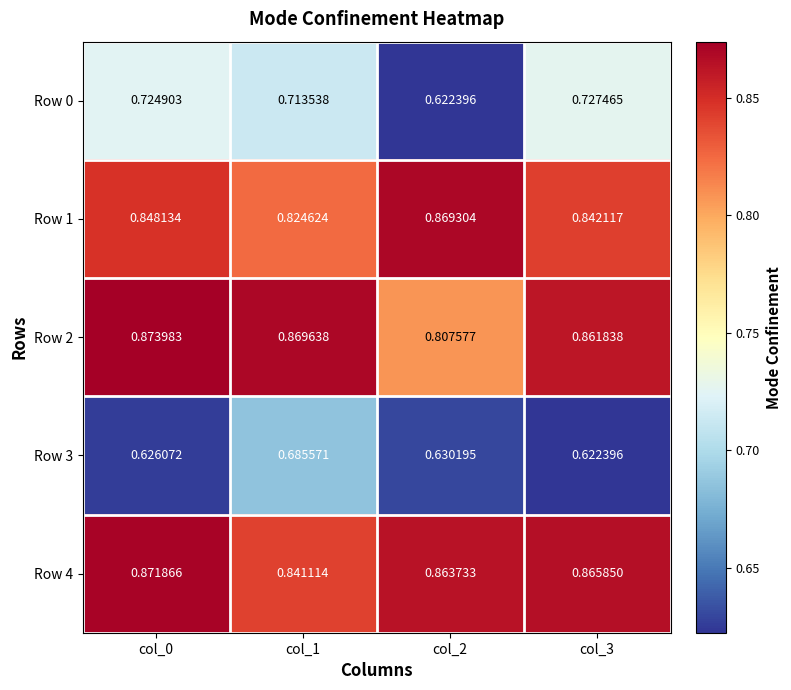

Is the value of Row 2 at col_2 greater than the value of Row 1 at col_0?

No